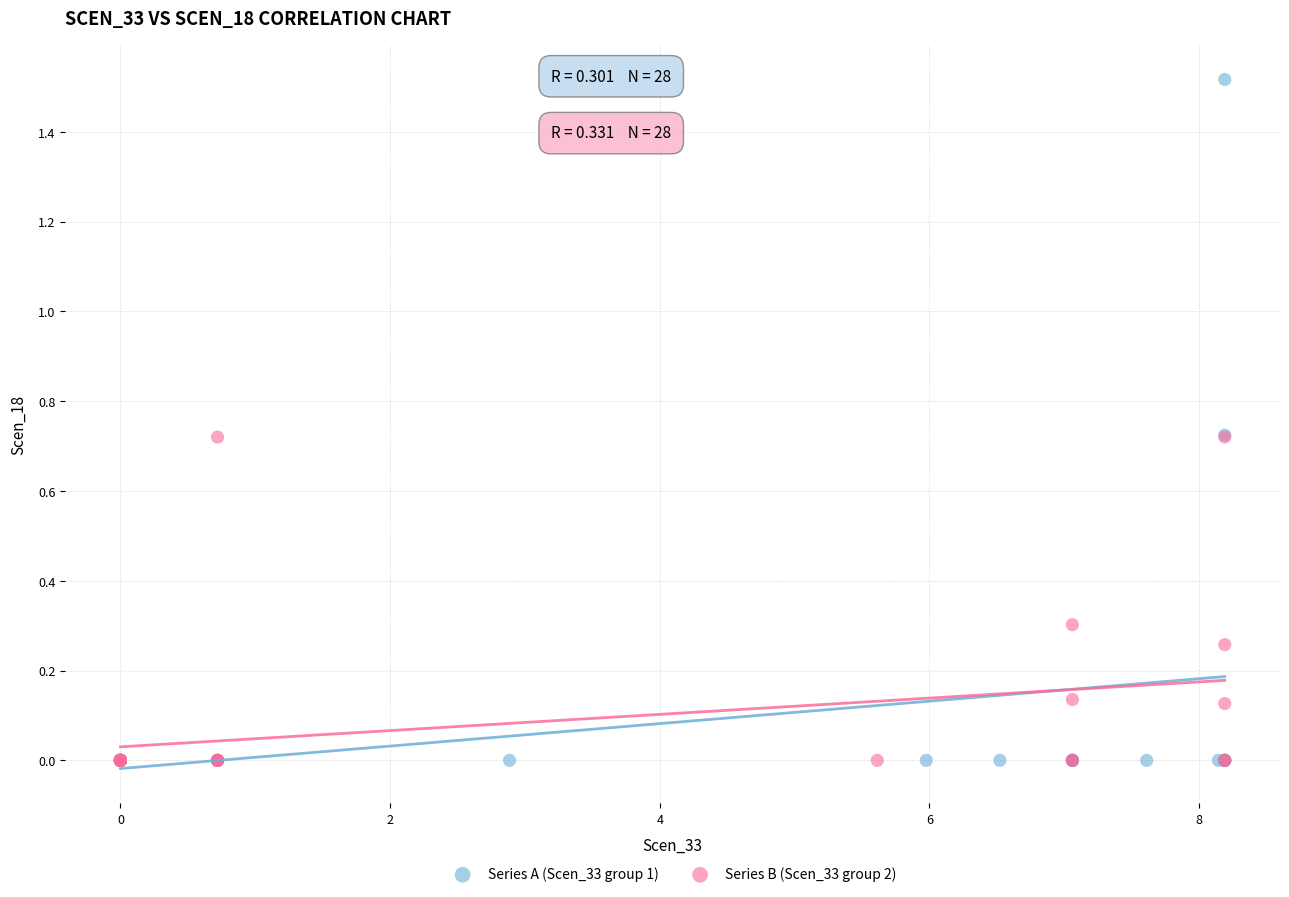

Which series reaches the maximum Y coordinate?

Series A (Scen_33 group 1)